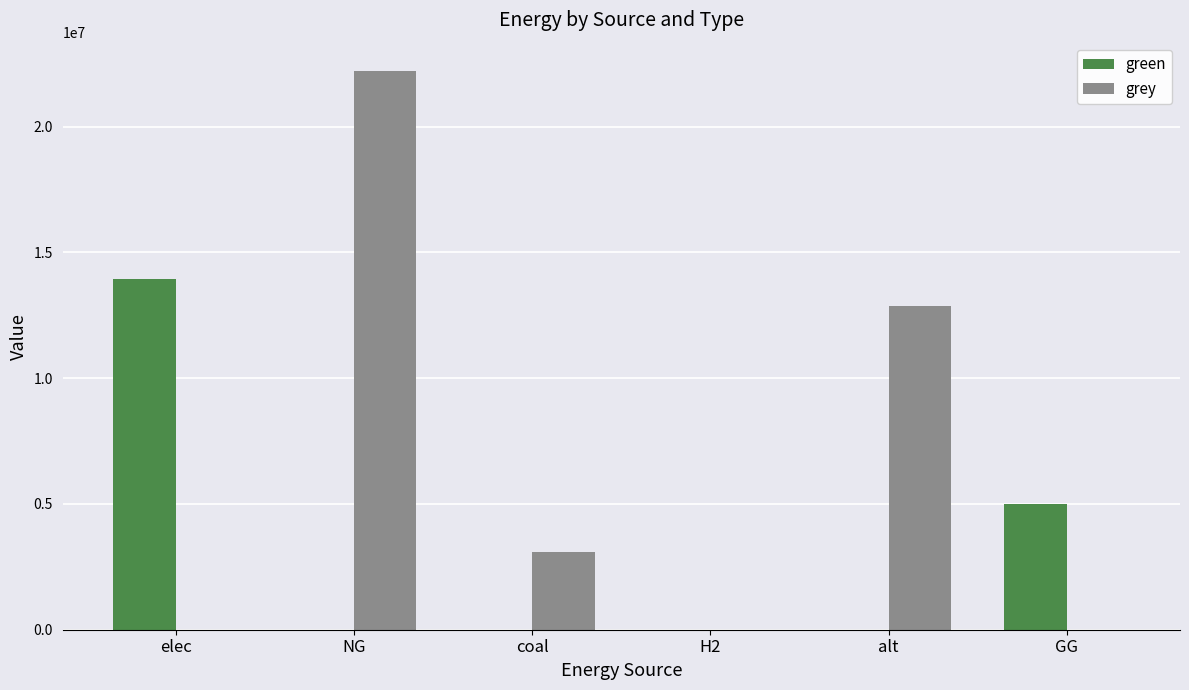

The value of grey at alt is 19570411.2. True or false?

False